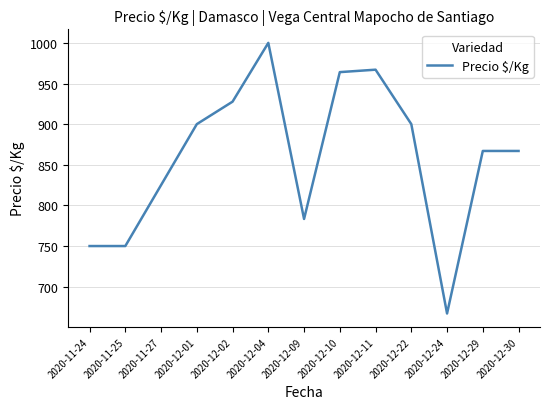

The chart shows a value of 1000.0 at 2020-12-04. True or false?

True